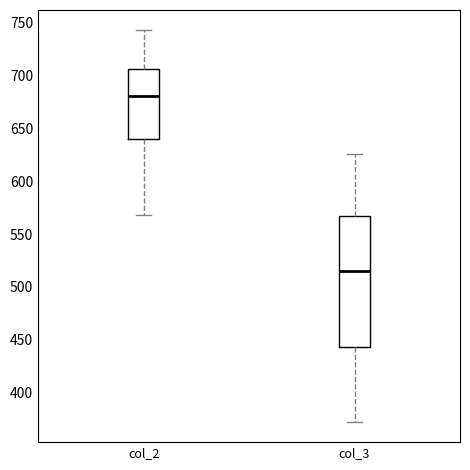

Where does the median line of the box for col_2 sit on the y-axis? The values are not printed on the chart, so give them approximately, as read against the axis.

680